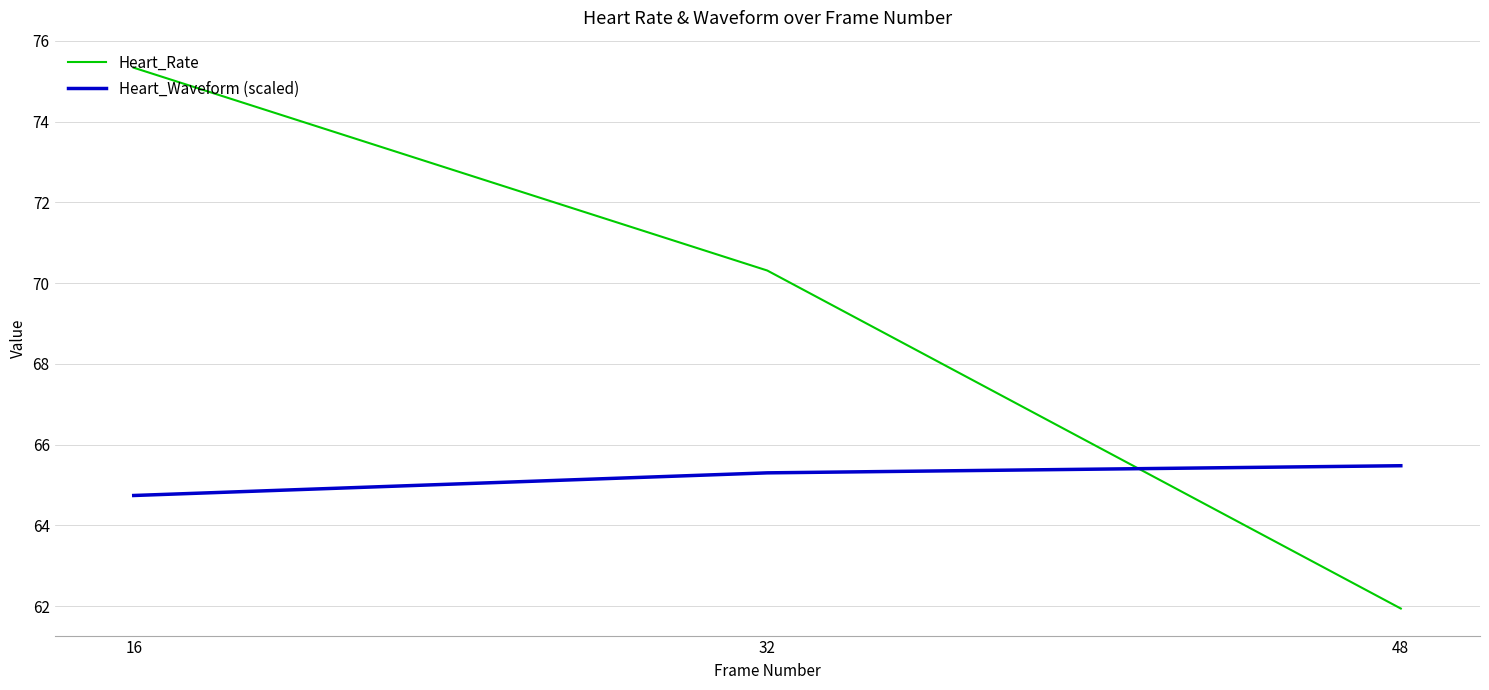

At which label does Heart_Rate first exceed 70?

16